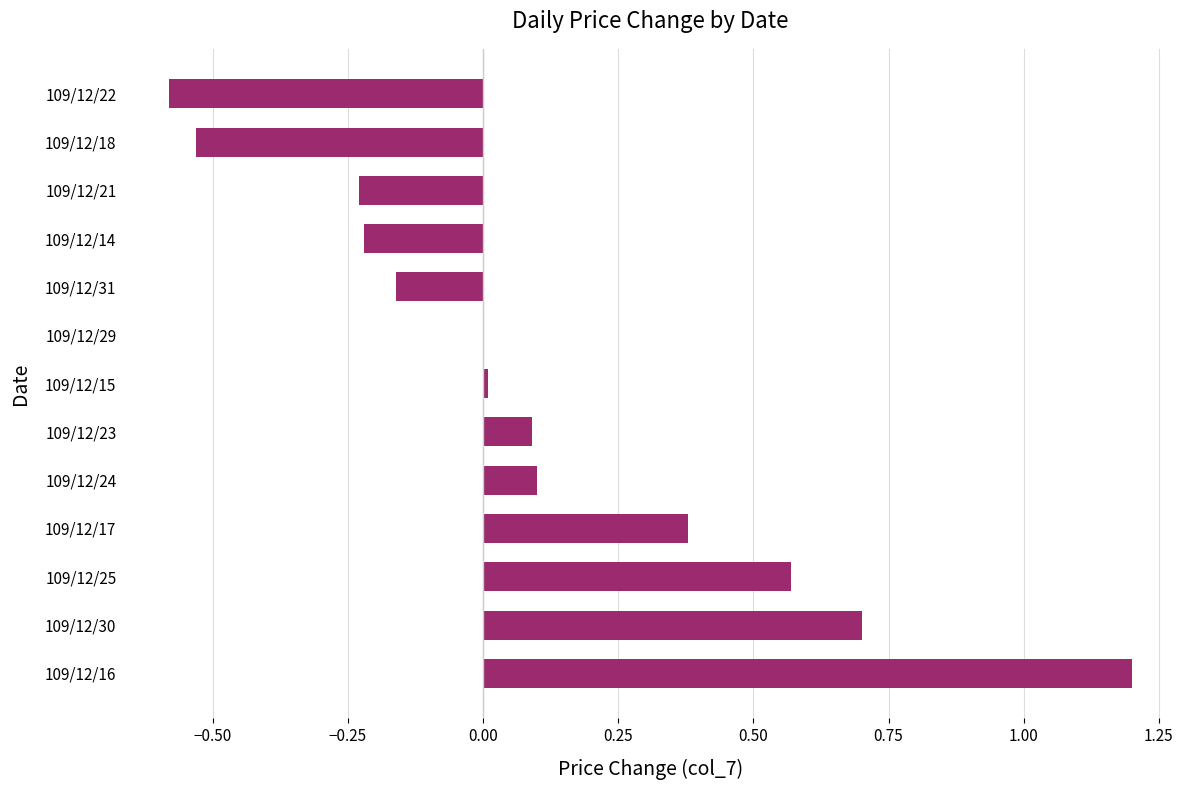

The chart shows a value of 0.0 at 109/12/29. True or false?

True